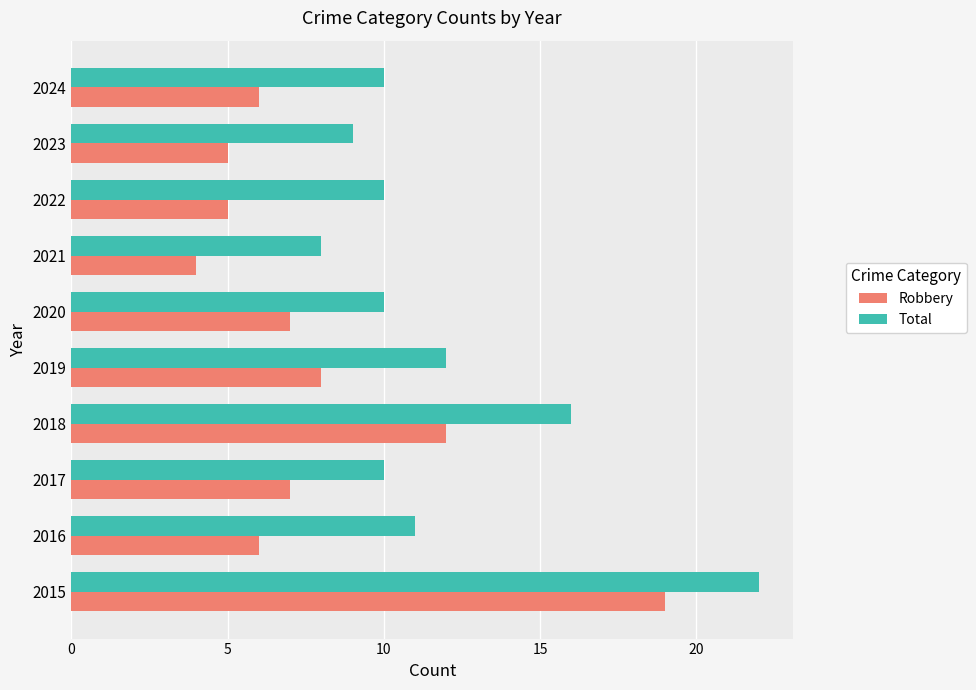

List the series in order of their overall mean, highest first.

Total, Robbery